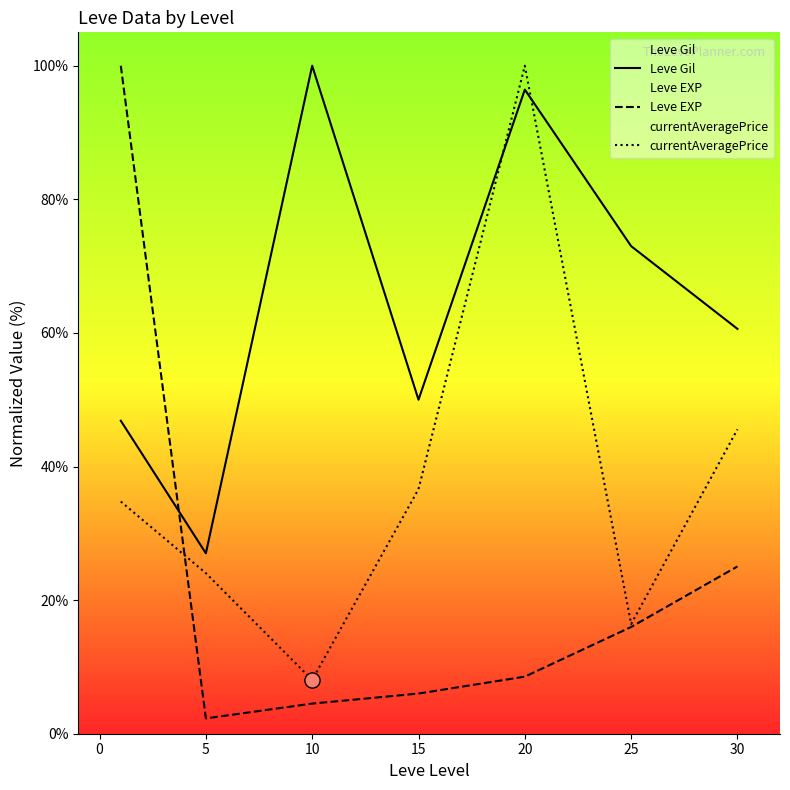

What are all the series names shown in the legend?

Leve Gil, Leve EXP, currentAveragePrice